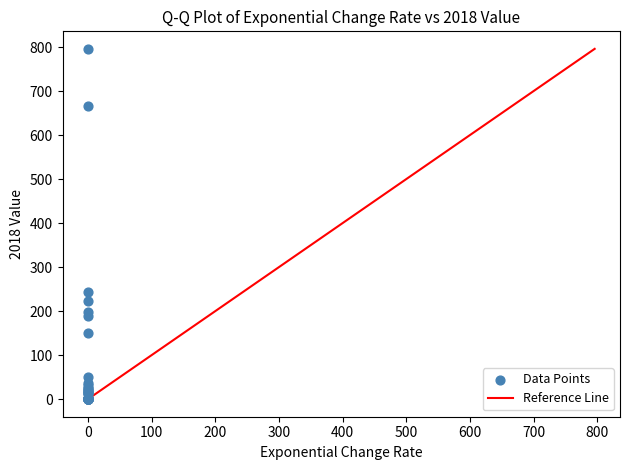

What Y value in the scatter plot is closest to 398?

243.0